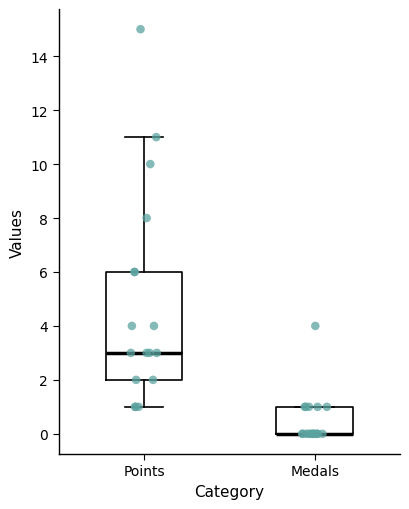

Comparing the boxes themselves (not the whiskers), which one is the tallest?

Points